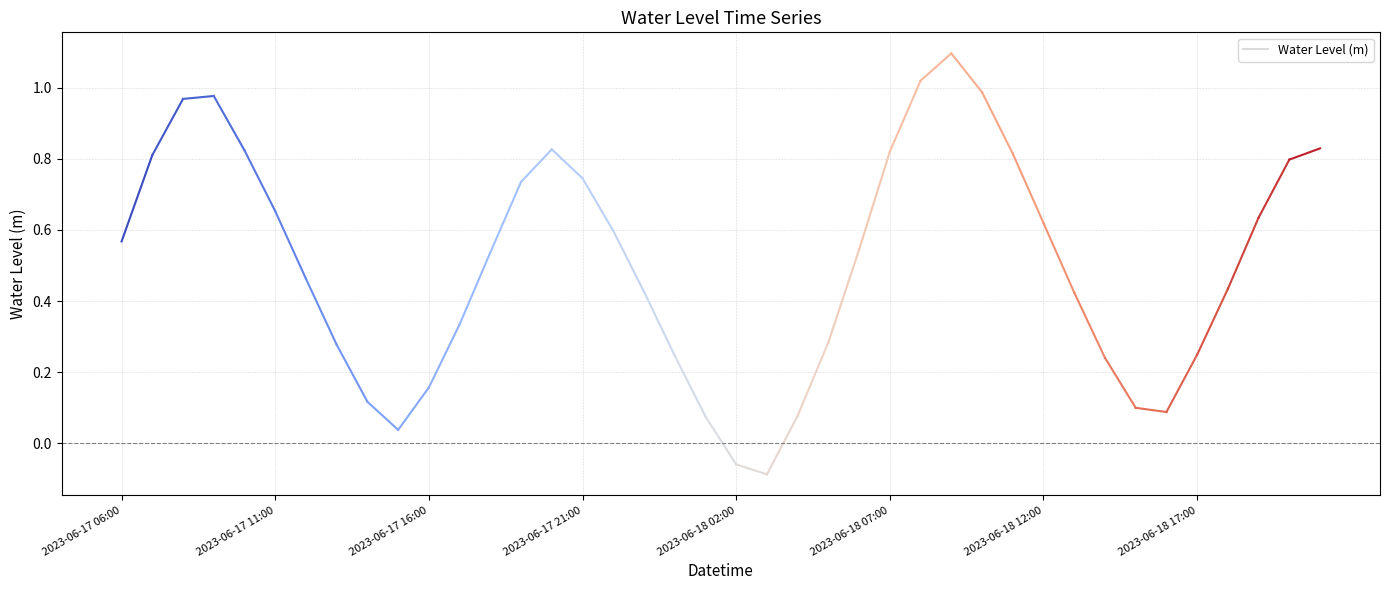

List the labels in order of value, smallest first.

2023-06-18 03:00, 2023-06-18 02:00, 2023-06-17 15:00, 2023-06-18 01:00, 2023-06-18 04:00, 2023-06-18 16:00, 2023-06-18 15:00, 2023-06-17 14:00, 2023-06-17 16:00, 2023-06-18 14:00, 2023-06-18 00:00, 2023-06-18 17:00, 2023-06-17 13:00, 2023-06-18 05:00, 2023-06-17 17:00, 2023-06-18 13:00, 2023-06-17 23:00, 2023-06-18 18:00, 2023-06-17 12:00, 2023-06-17 18:00, 2023-06-18 06:00, 2023-06-17 06:00, 2023-06-17 22:00, 2023-06-18 12:00, 2023-06-18 19:00, 2023-06-17 11:00, 2023-06-17 19:00, 2023-06-17 21:00, 2023-06-18 20:00, 2023-06-17 07:00, 2023-06-18 11:00, 2023-06-18 07:00, 2023-06-17 10:00, 2023-06-17 20:00, 2023-06-18 21:00, 2023-06-17 08:00, 2023-06-17 09:00, 2023-06-18 10:00, 2023-06-18 08:00, 2023-06-18 09:00